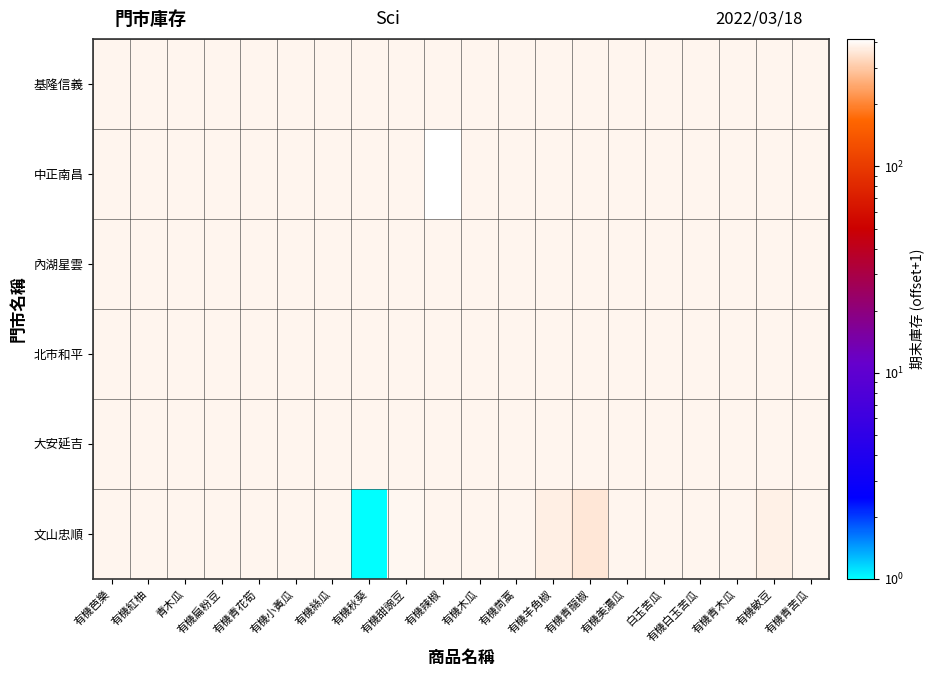

Which series changed the most between 有機絲瓜 and 有機秋葵?

文山忠順